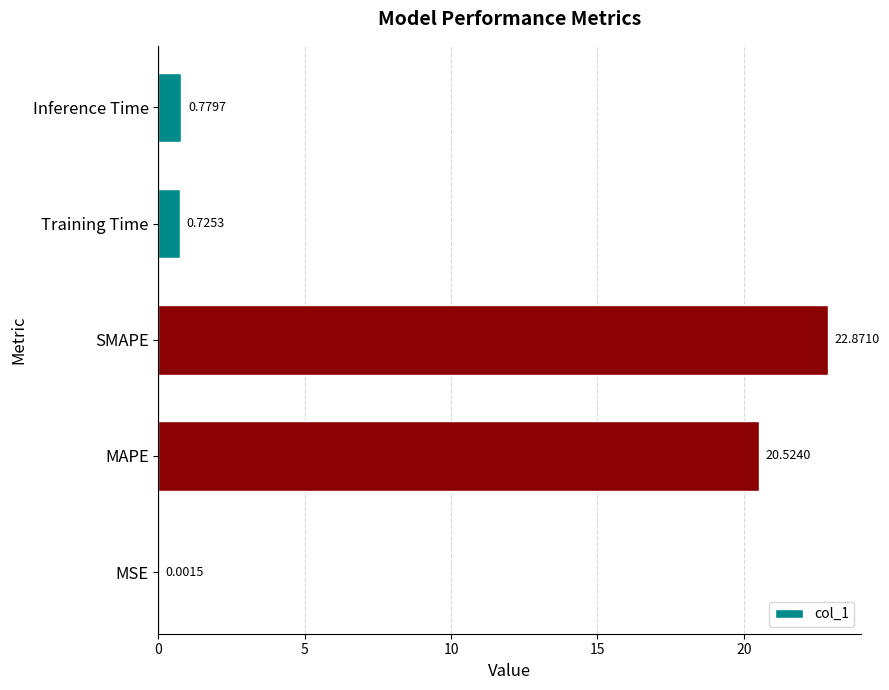

What is the sum of all values?

44.9